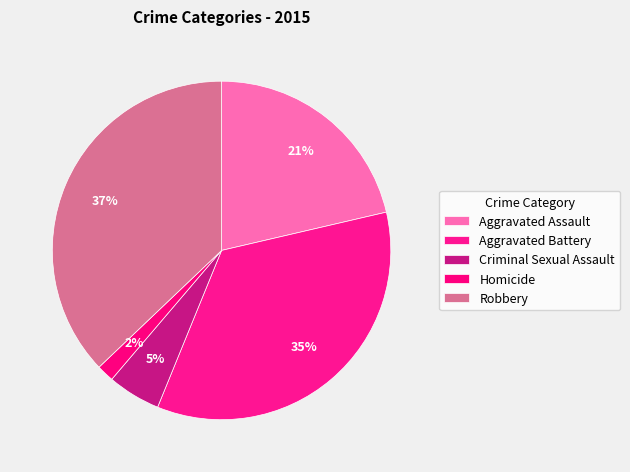

What percentage is NOT represented by Aggravated Battery?

65.2%